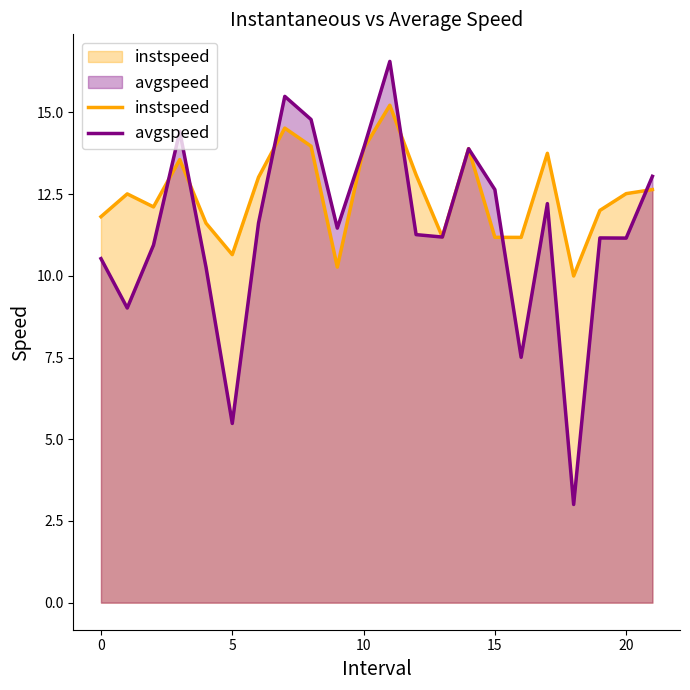

Between 7 and 10, which series saw the biggest shift?

avgspeed